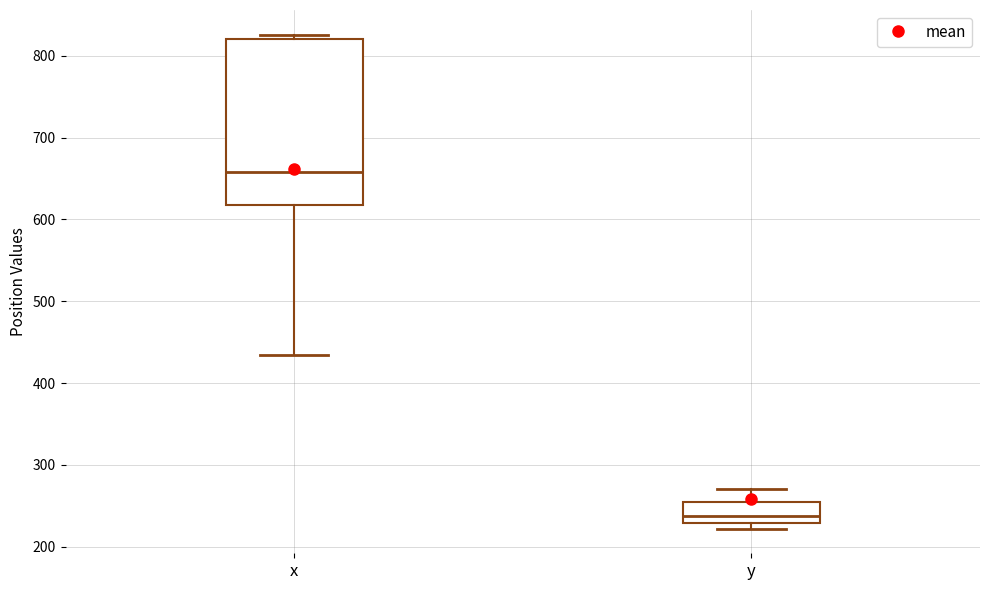

Which box is the tallest, from its lower edge to its upper edge?

x